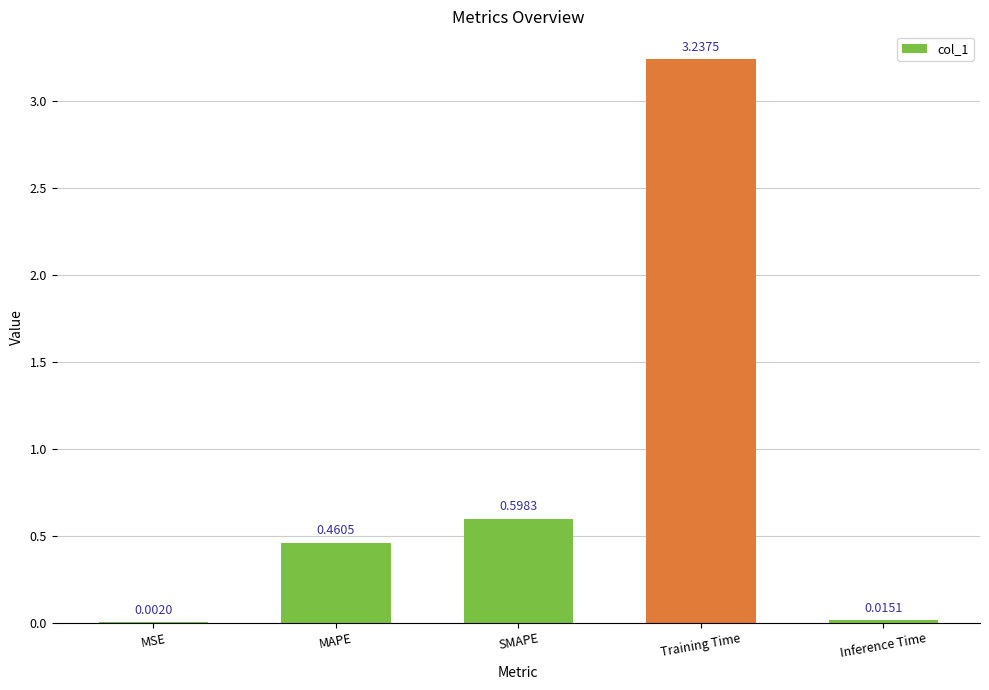

At which label is the value closest to 1?

SMAPE